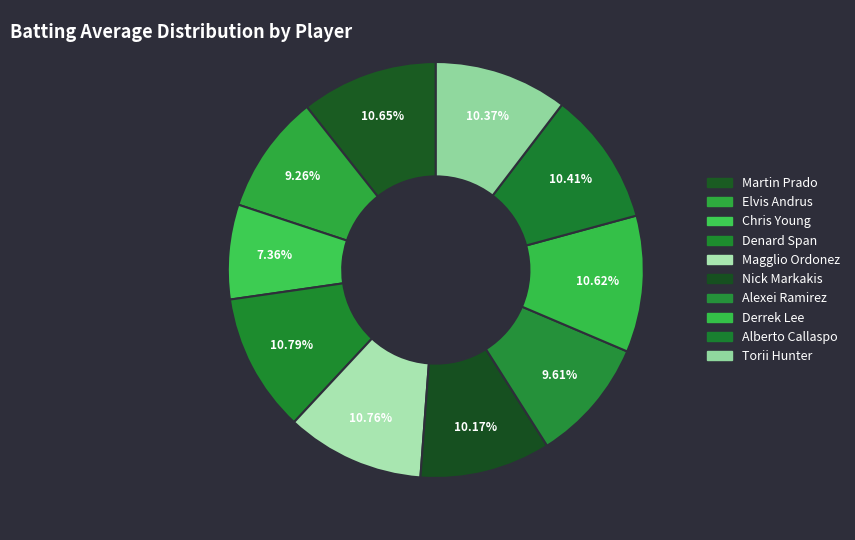

Count the number of slices in the pie.

10